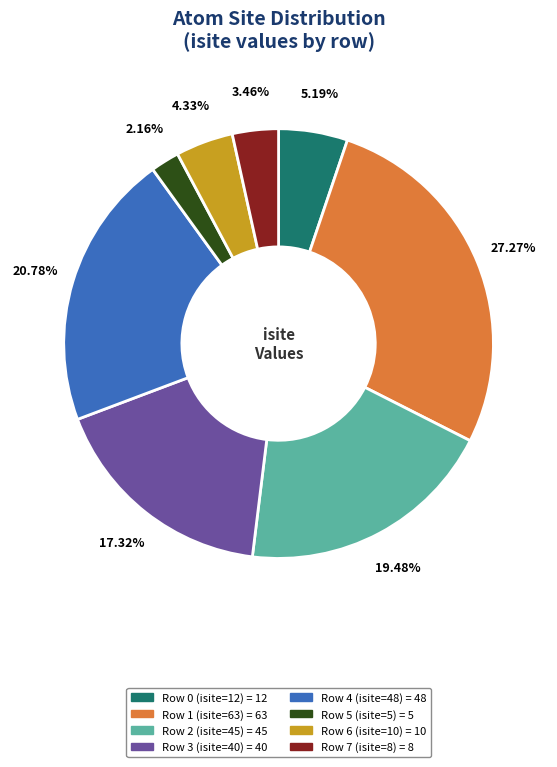

Count the number of slices in the pie.

8